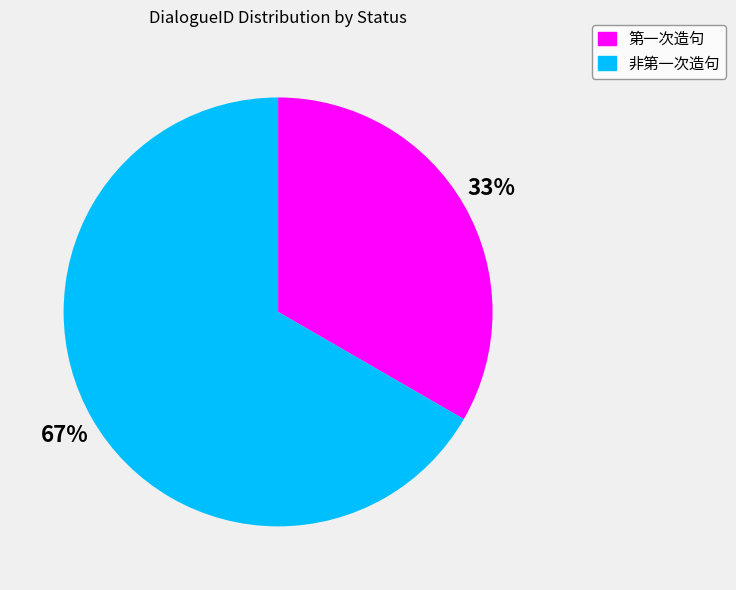

Do 非第一次造句 and 第一次造句 together represent more than half of the pie?

Yes